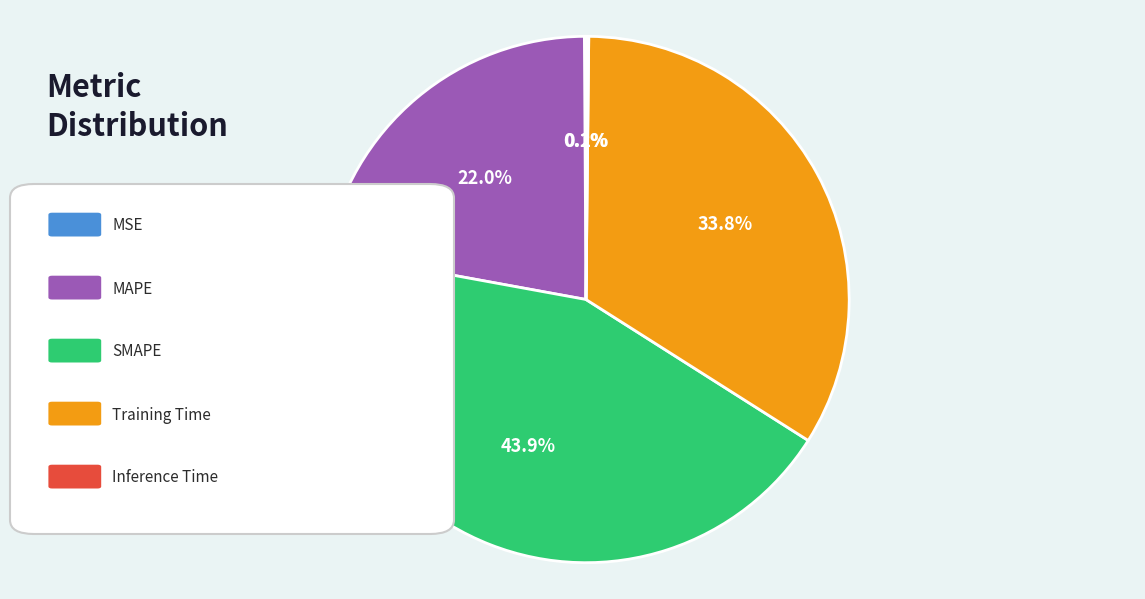

Does any single category account for the majority?

No